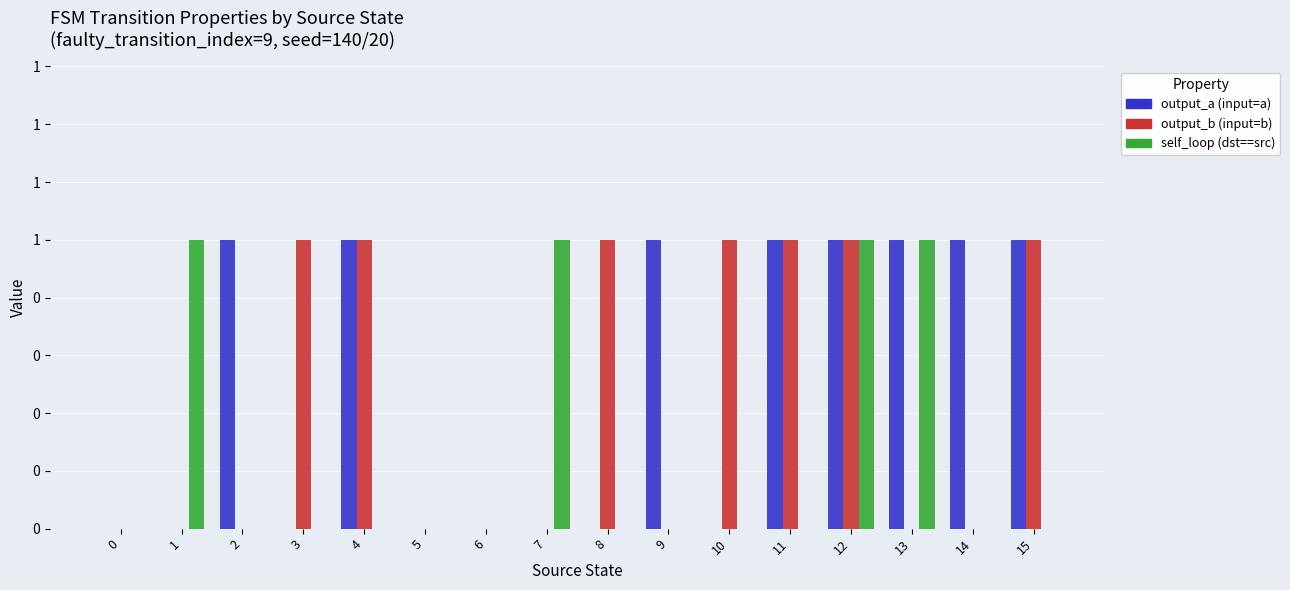

Does the chart contain stacked bars?

No